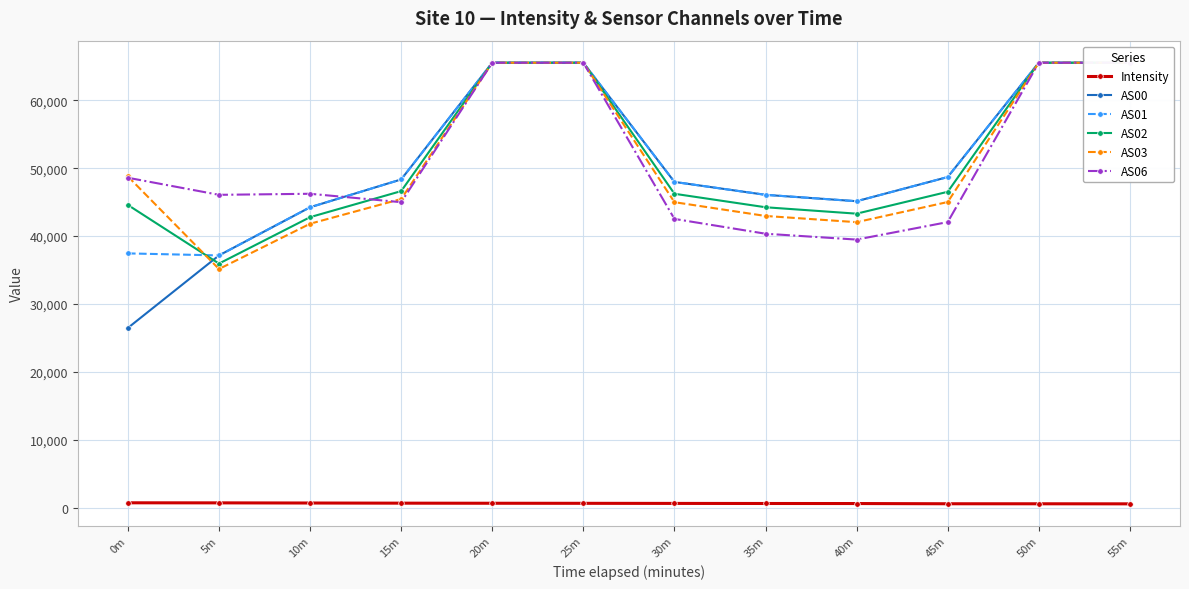

What is the difference between the second highest and minimum values in the AS02 series?

29588.0